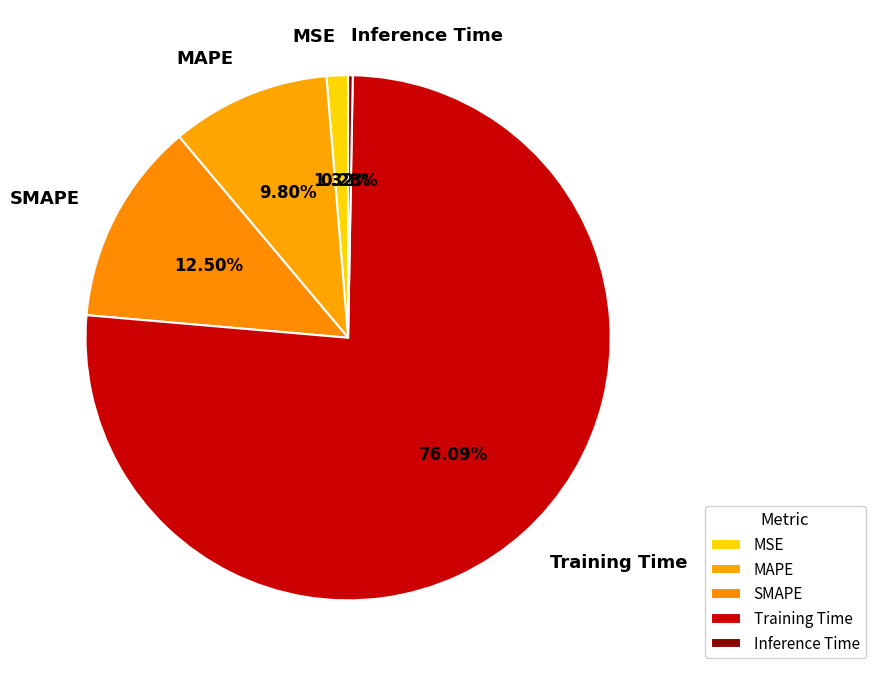

Rank the categories by value from highest to lowest.

Training Time, SMAPE, MAPE, MSE, Inference Time